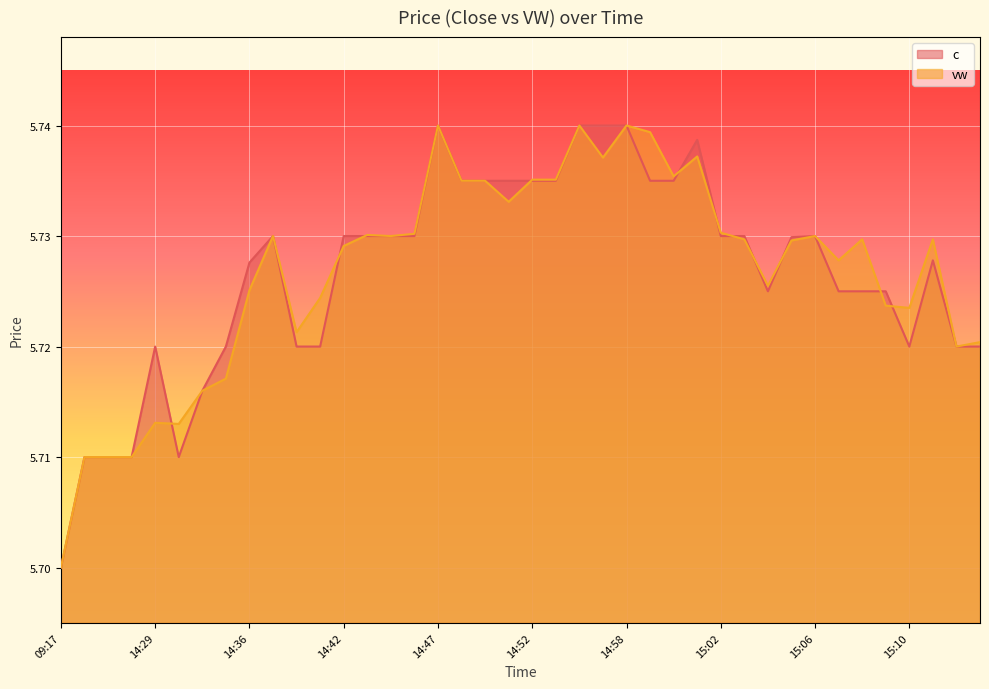

How many lines are shown in the chart?

2